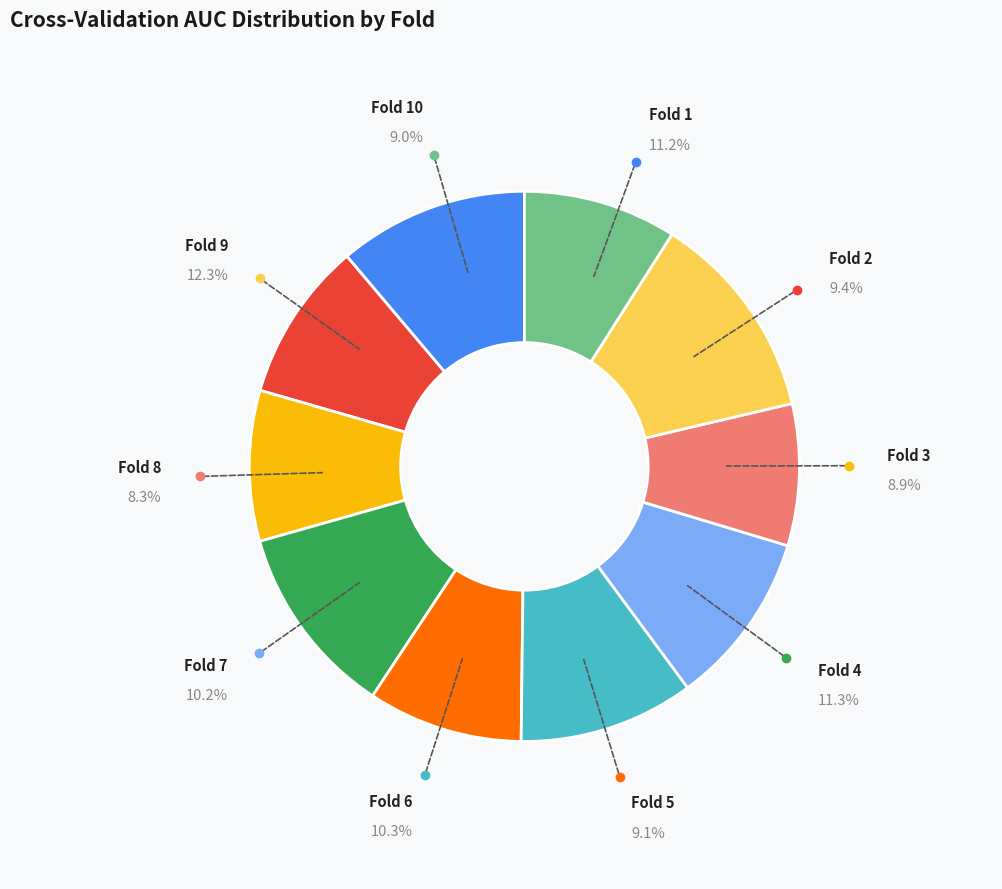

What percentage is the Fold 9 slice, to the nearest percent?

12%